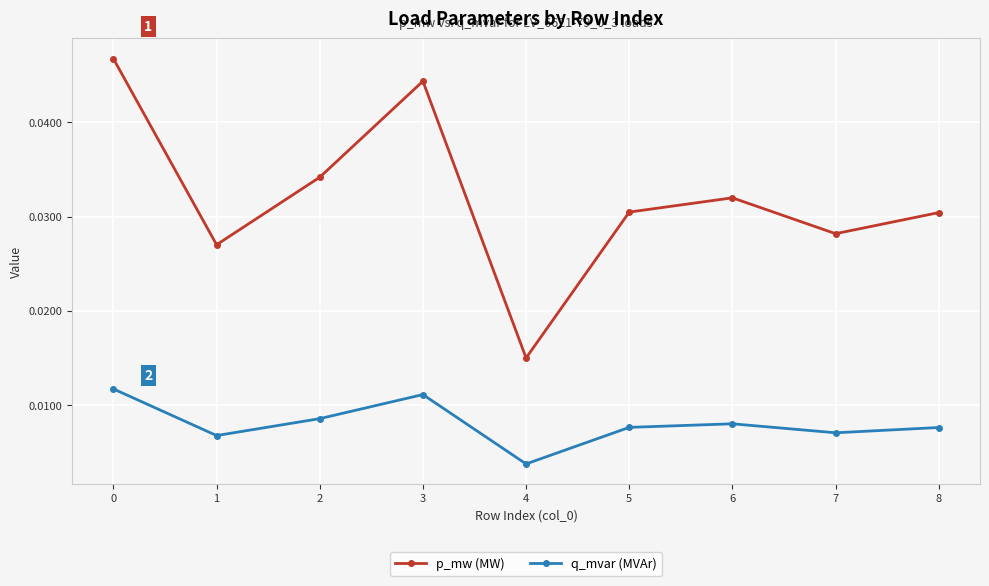

Where is p_mw (MW) nearest to the value 0?

4